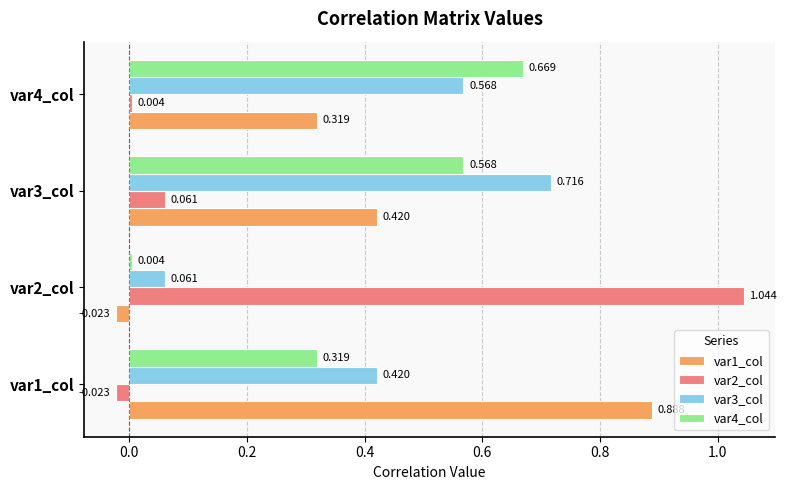

What is the average value of the var4_col series?

0.4